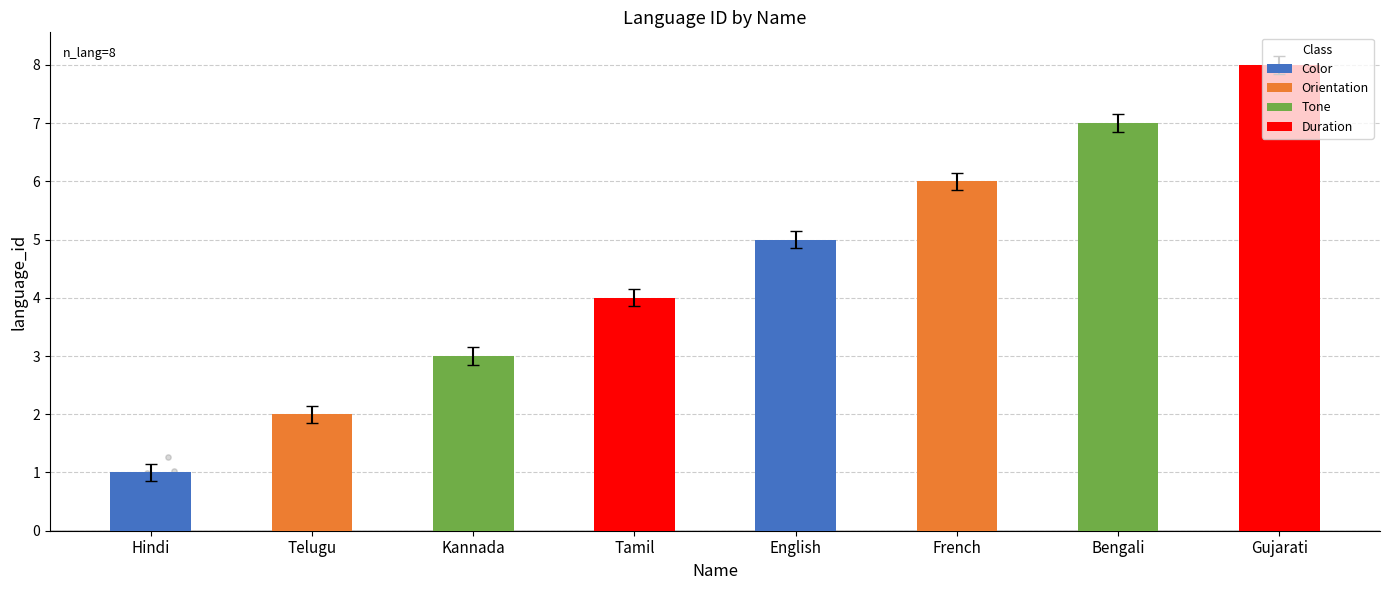

What is the change in value from Tamil to Gujarati?

+4